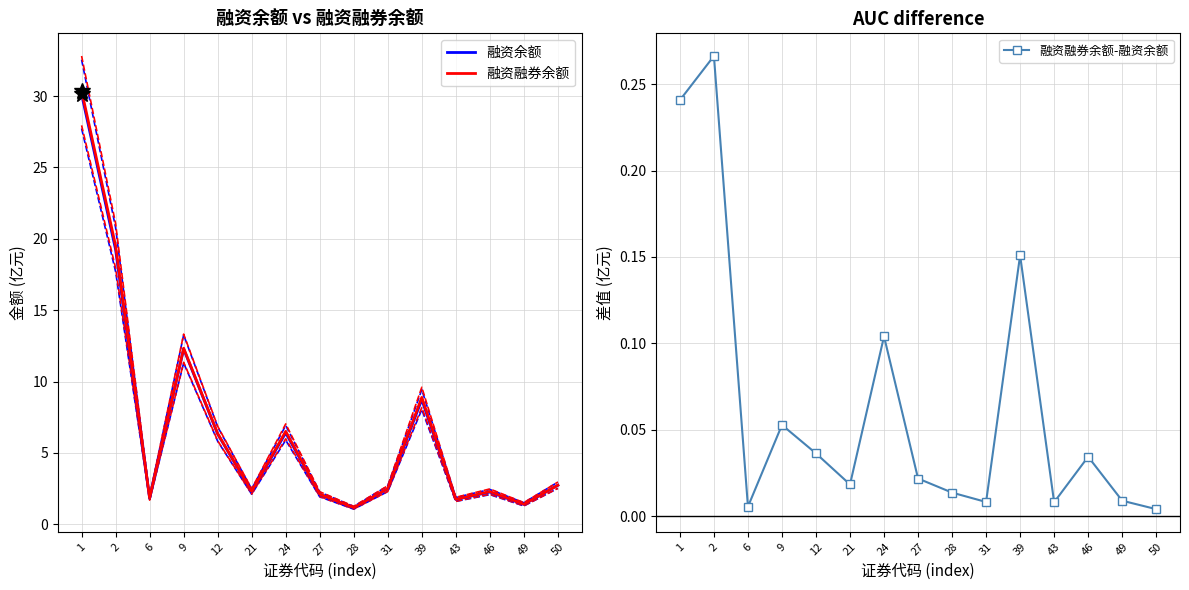

What is the difference between the second highest and second lowest values in the 融资余额 series?

17.8